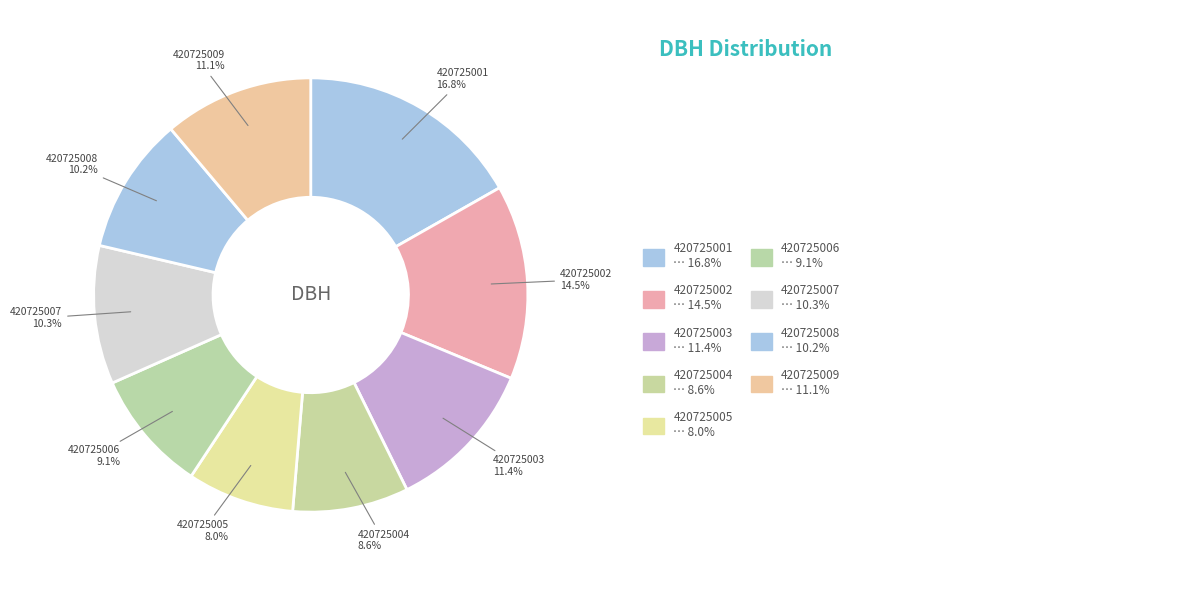

To the nearest percent, what is the combined percentage of 420725008 and 420725007?

20%